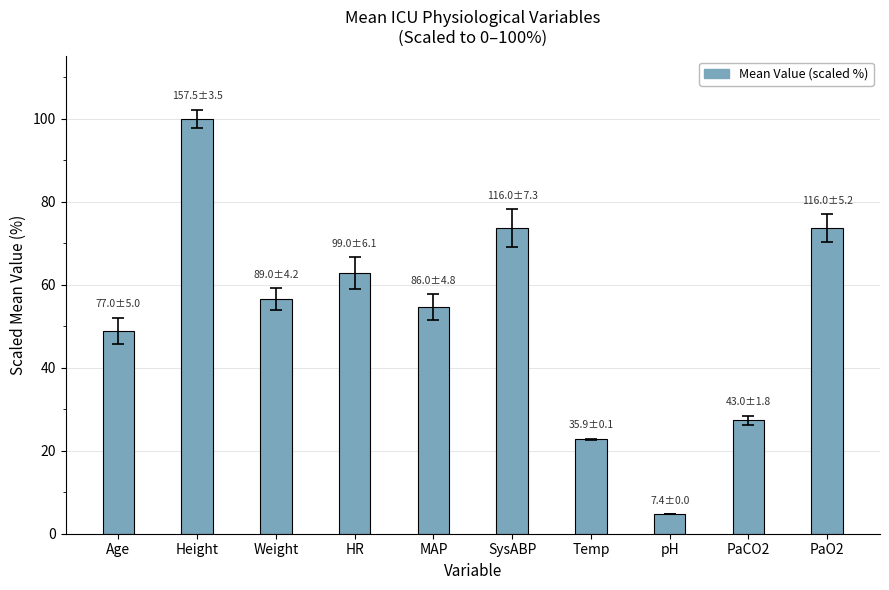

What is the difference between the values at Age and PaO2?

24.8